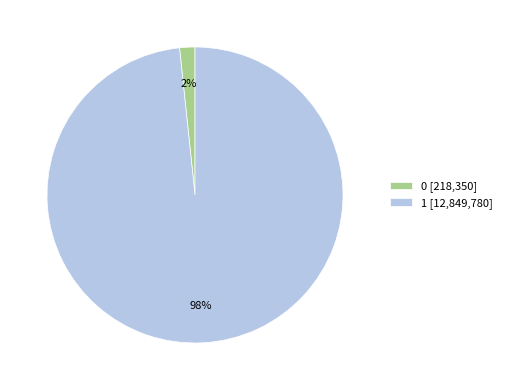

Is the sum of 1 and 0 greater than half?

Yes